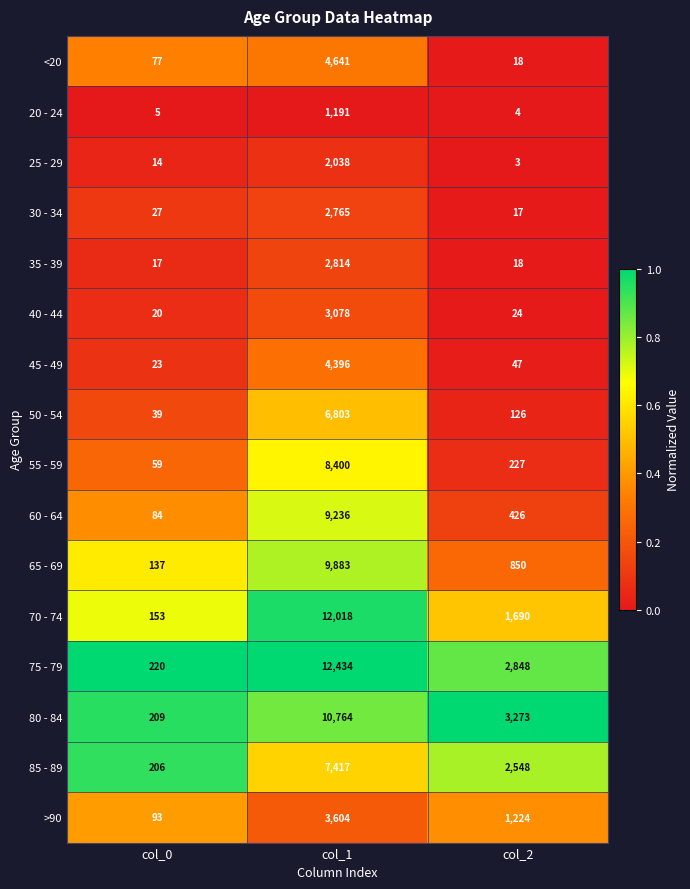

At which category is the sum across all series the highest?

col_1